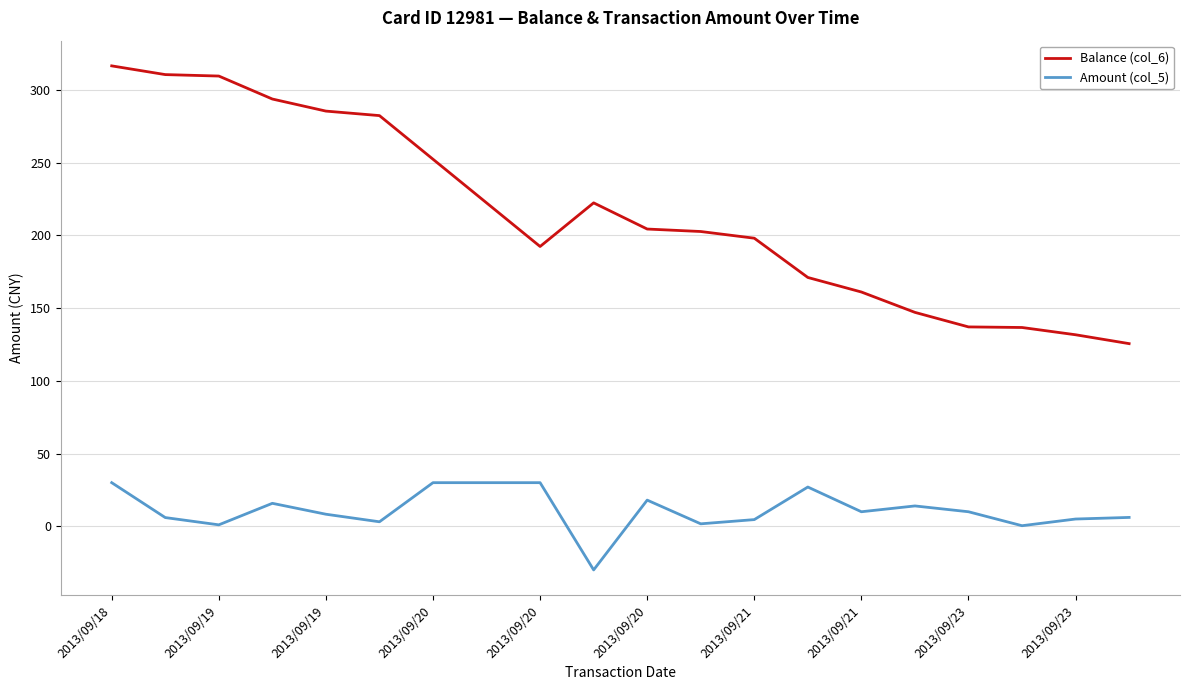

What is the difference between the maximum and minimum values in the Amount (col_5) series?

60.0